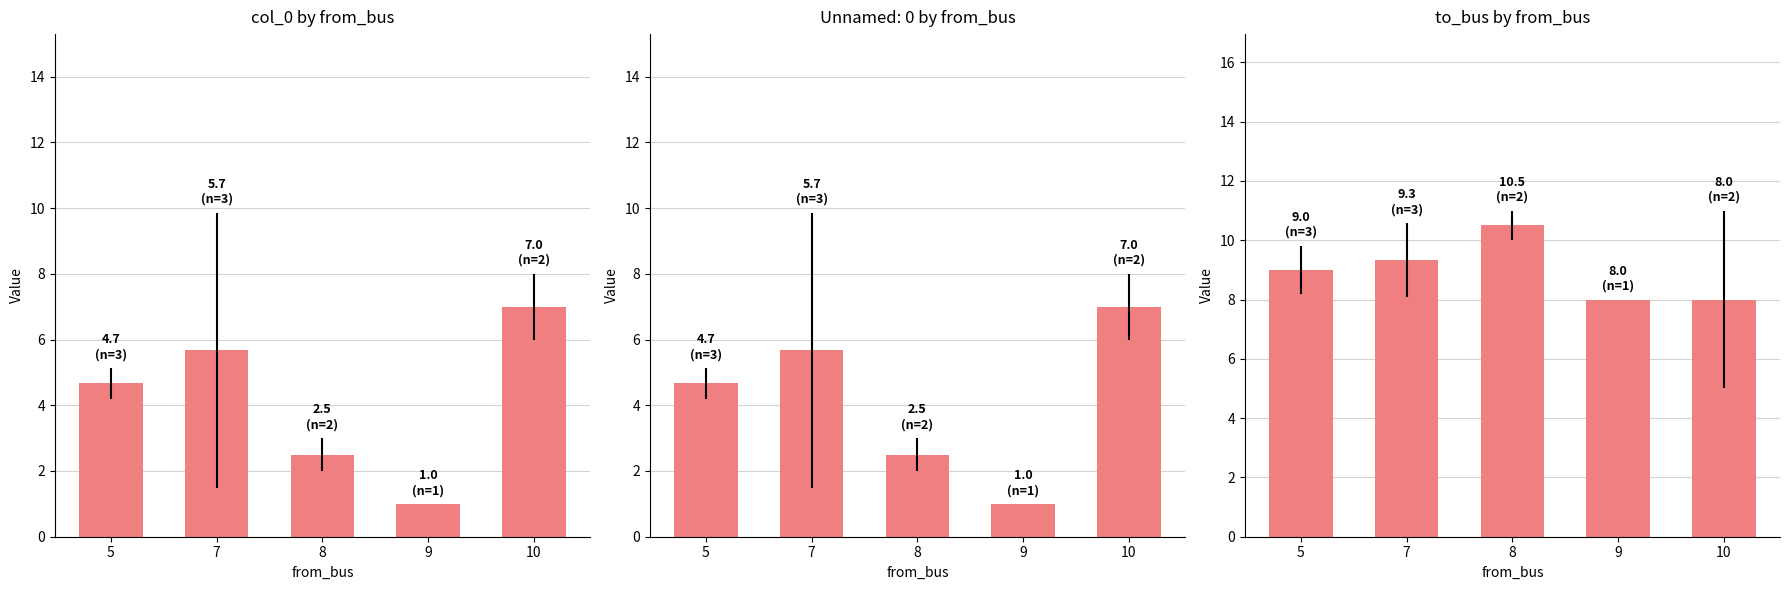

Are the bars horizontal?

No